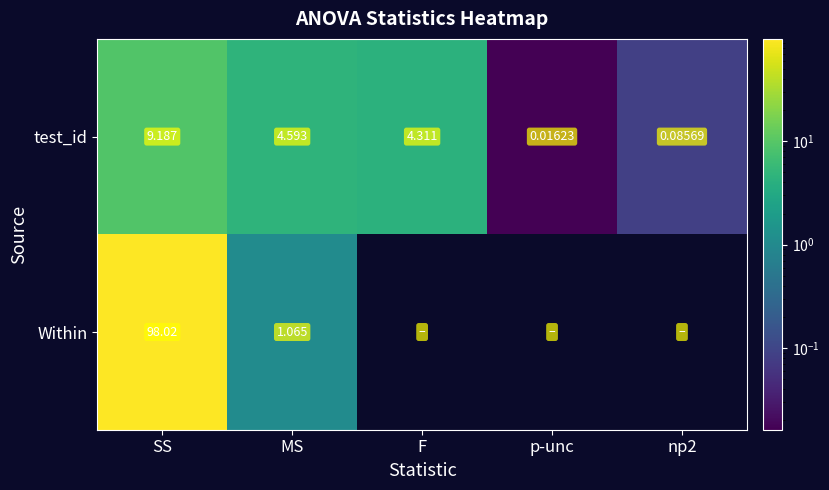

Where does the test_id series first go above 4?

SS